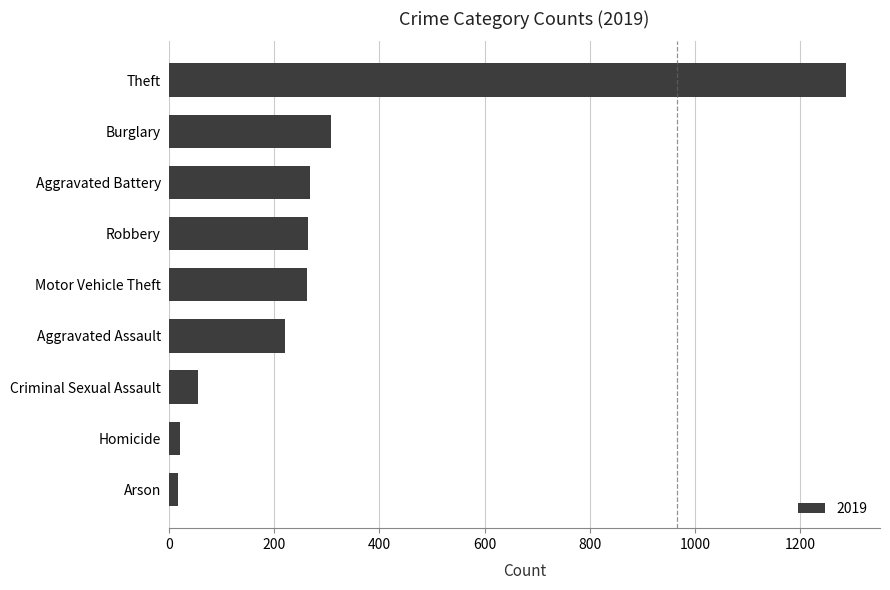

What is the sum of all values?

2700